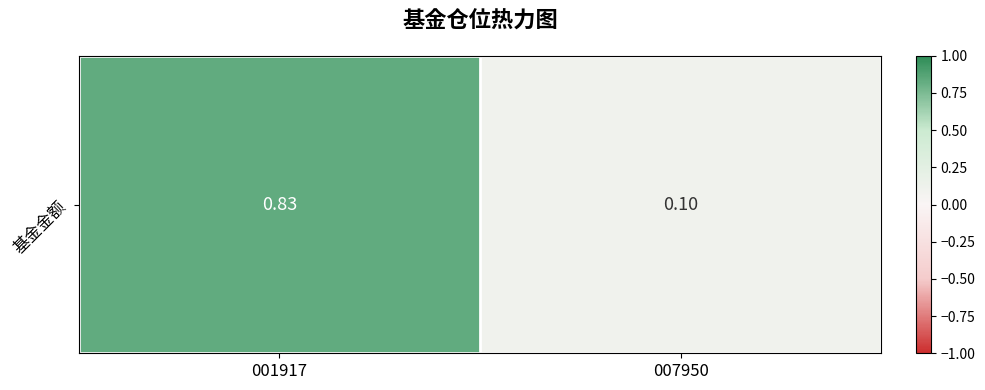

At which label is the value closest to 0?

007950